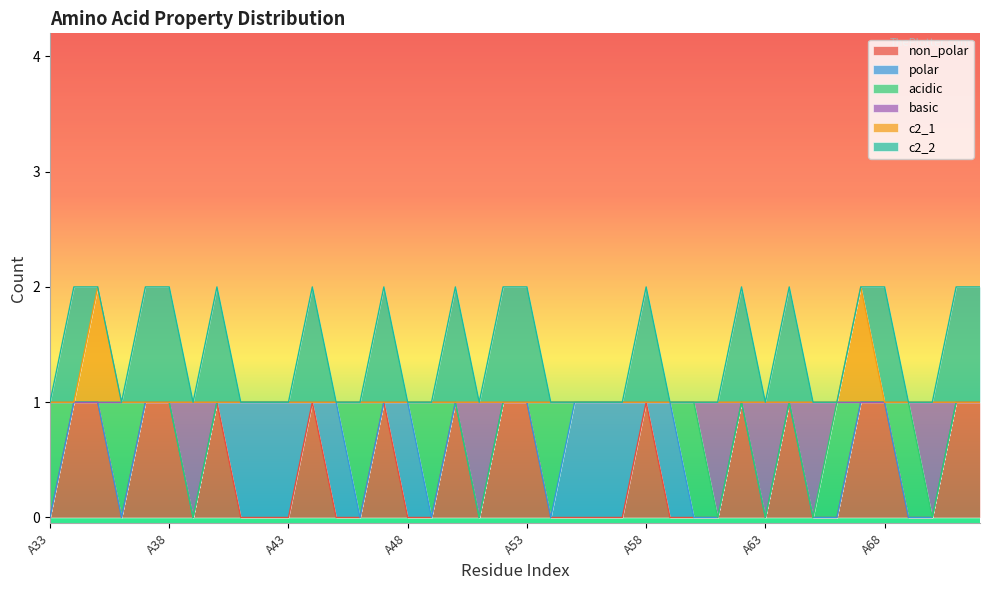

Which category has the highest value across all series?

A35